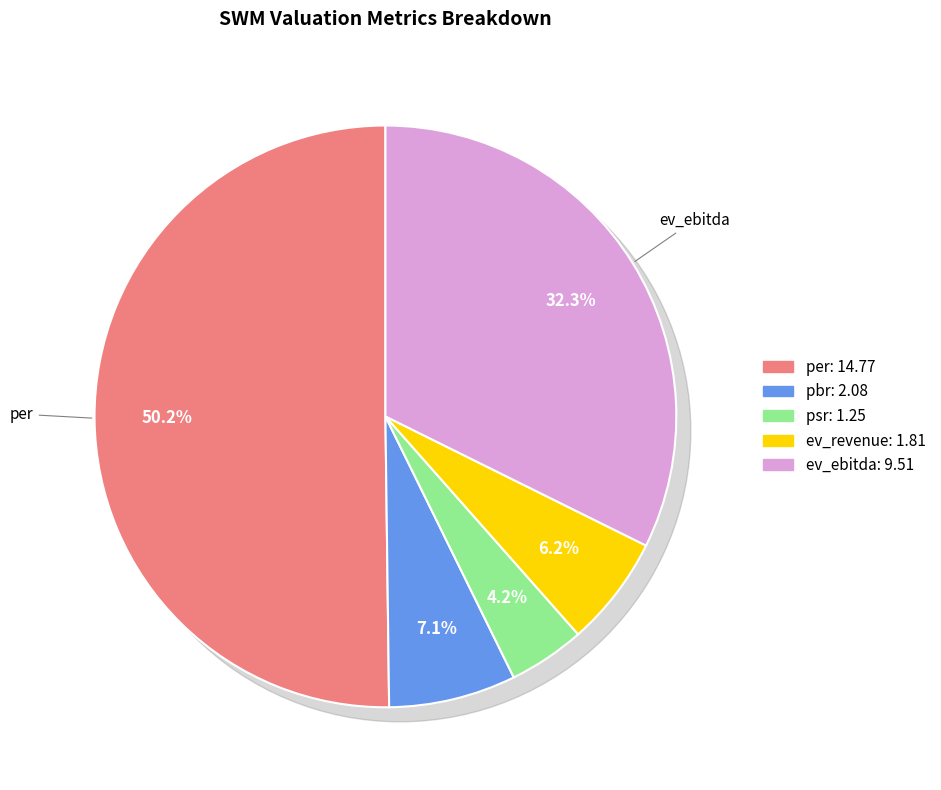

To the nearest percent, what percentage of the pie is pbr?

7%